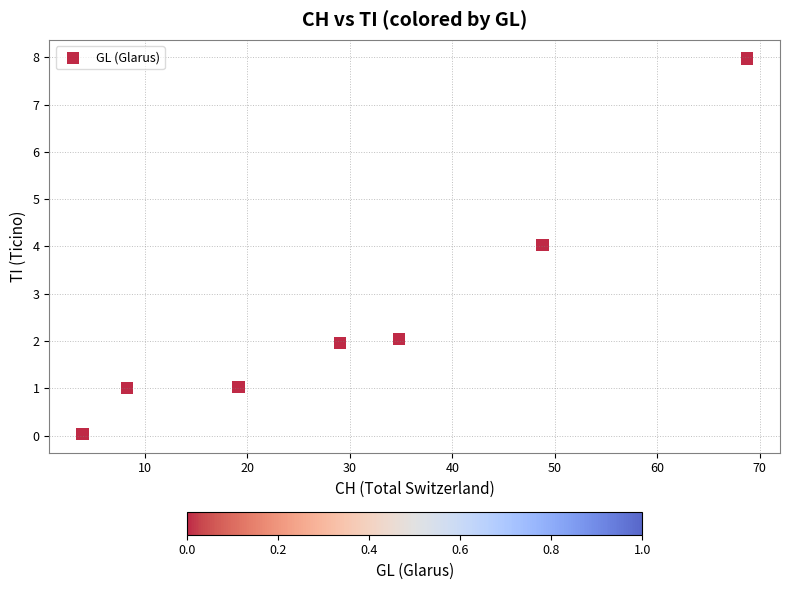

What is the range of Y values (max minus min)?

7.9